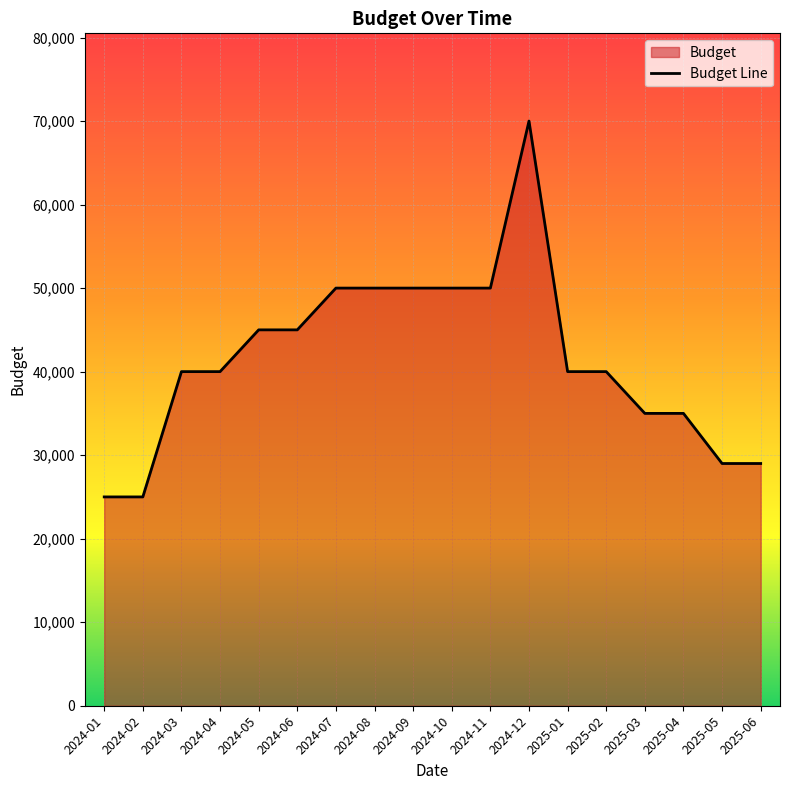

What is the ratio of the value at 2025-04 to the value at 2024-03?

0.9